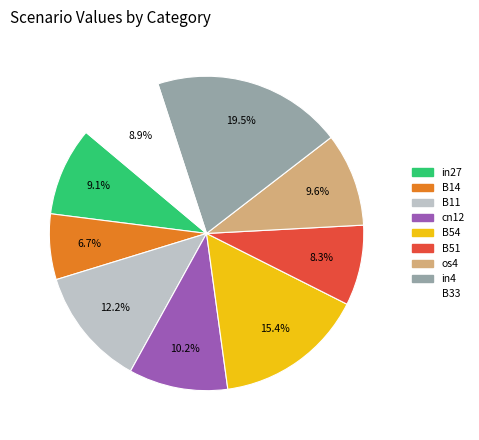

What percentage is the B33 slice, to the nearest percent?

9%